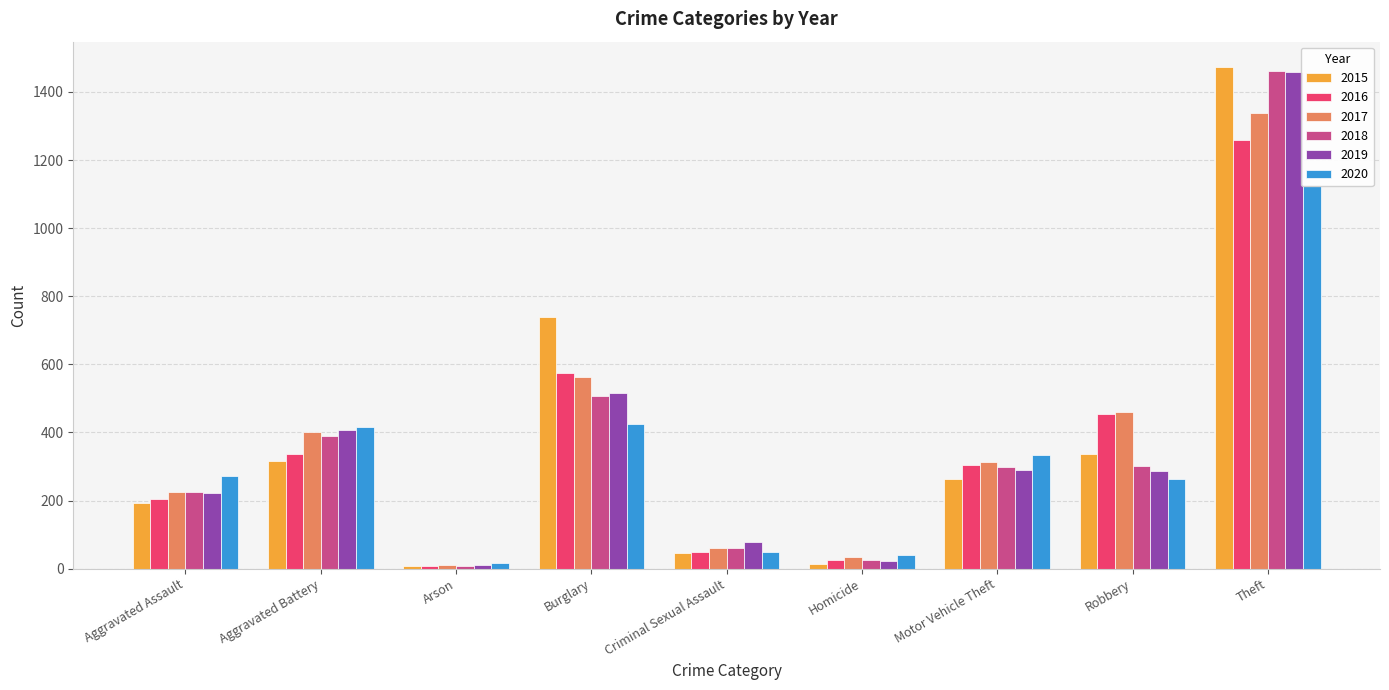

How many bars are there in total?

54